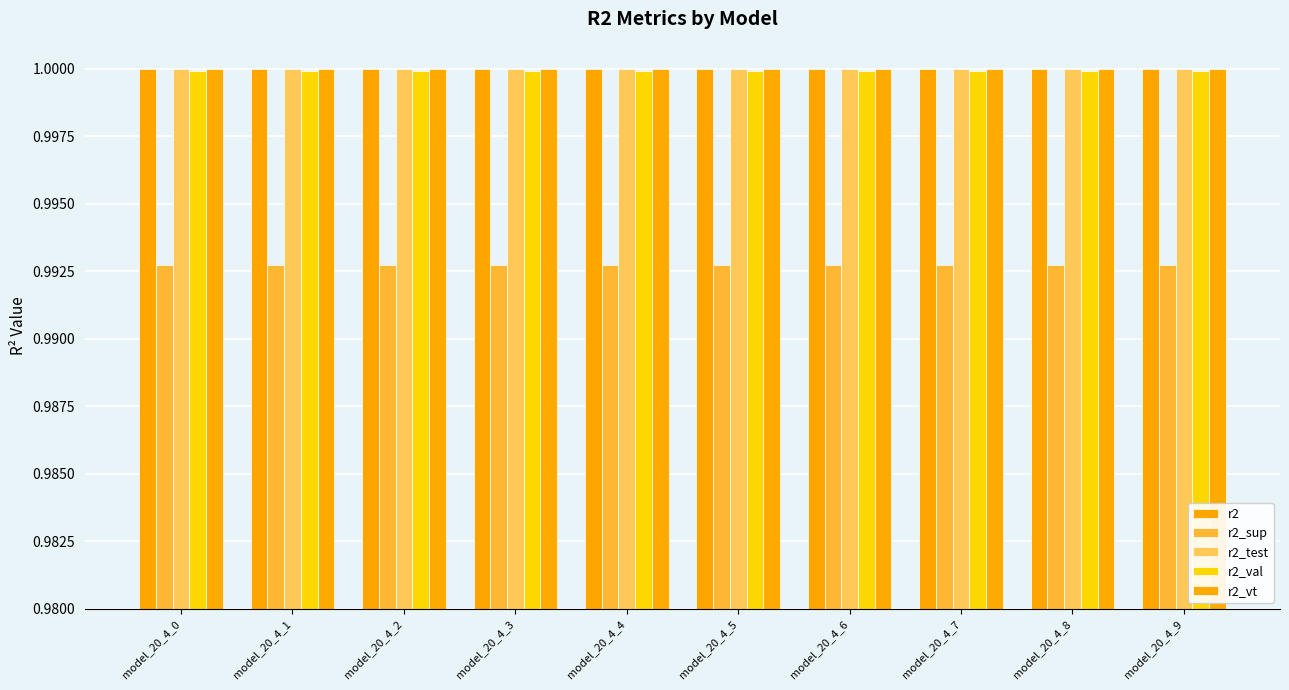

At which label does r2_val reach its minimum?

model_20_4_0